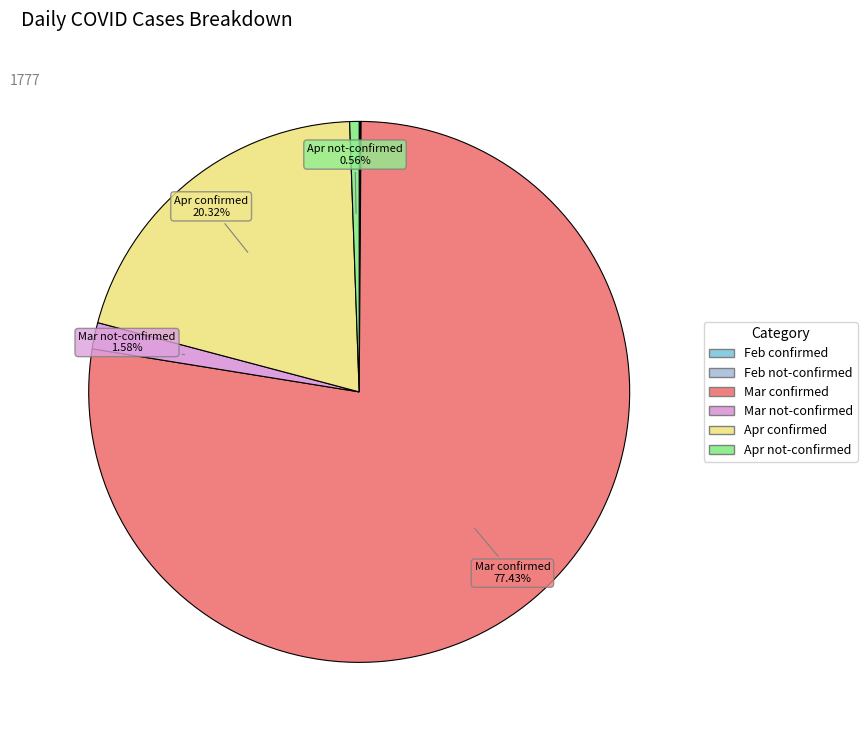

Does any single category account for the majority?

Yes